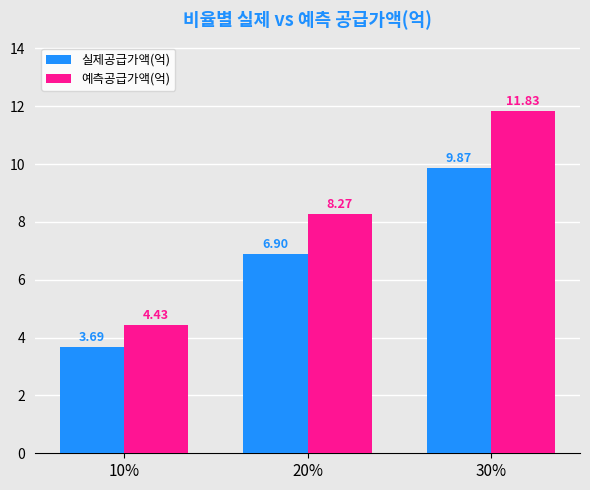

How many data points in 실제공급가액(억) are above 6?

2